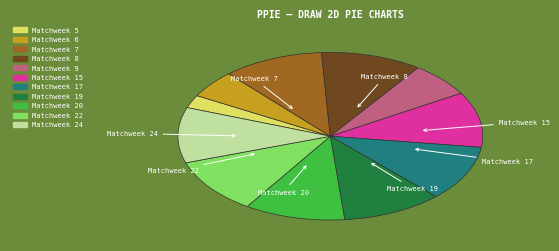

Which has a higher value, Matchweek 8 or Matchweek 6?

Matchweek 8